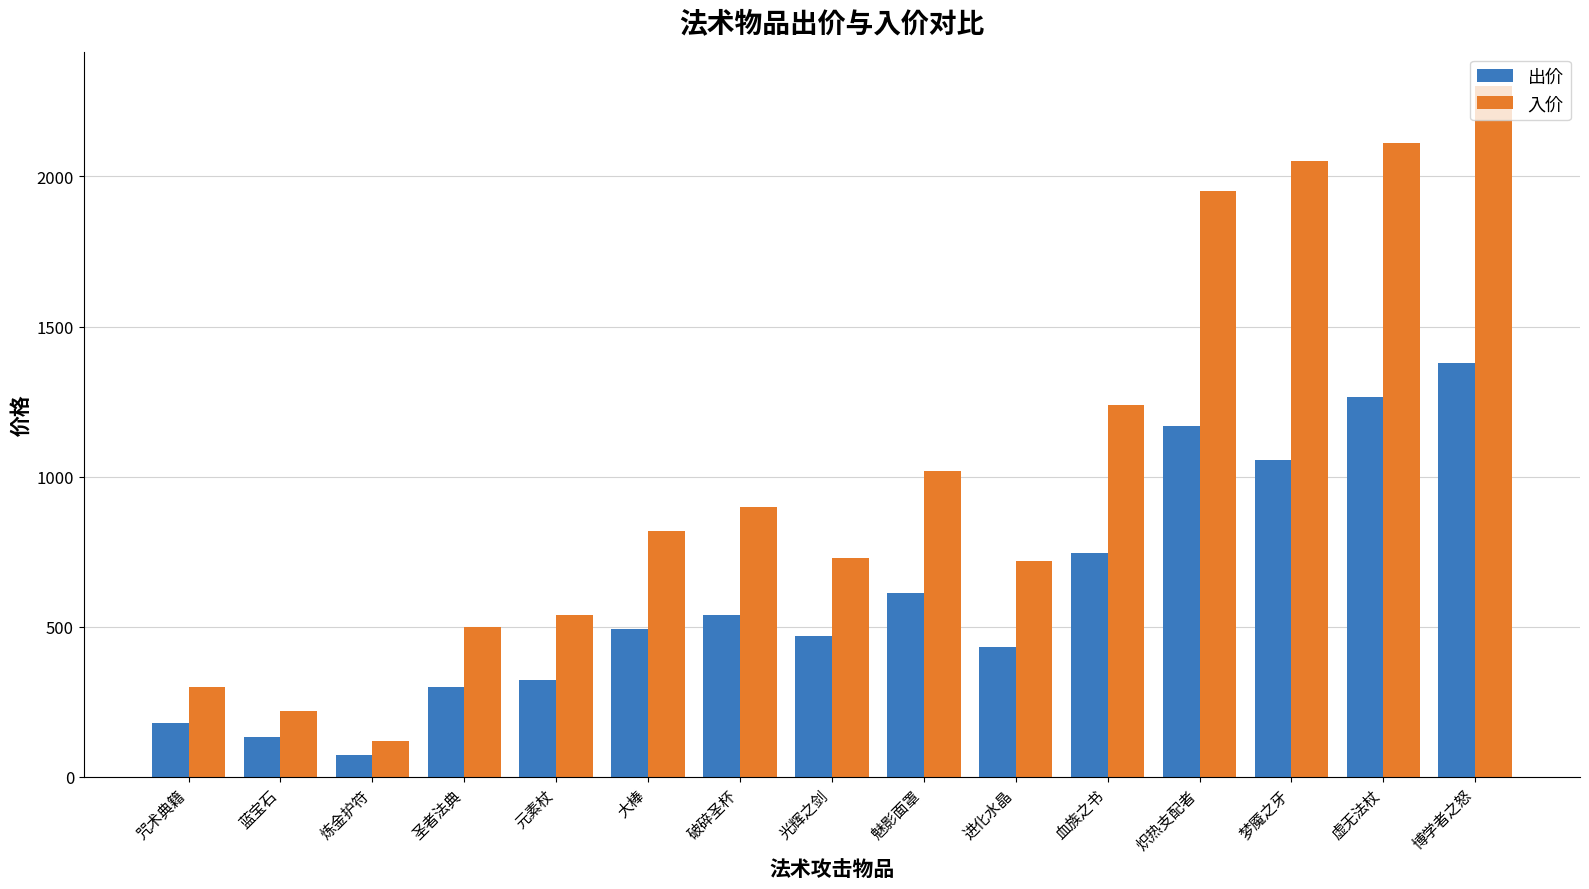

Which category has the lowest value across all series?

炼金护符